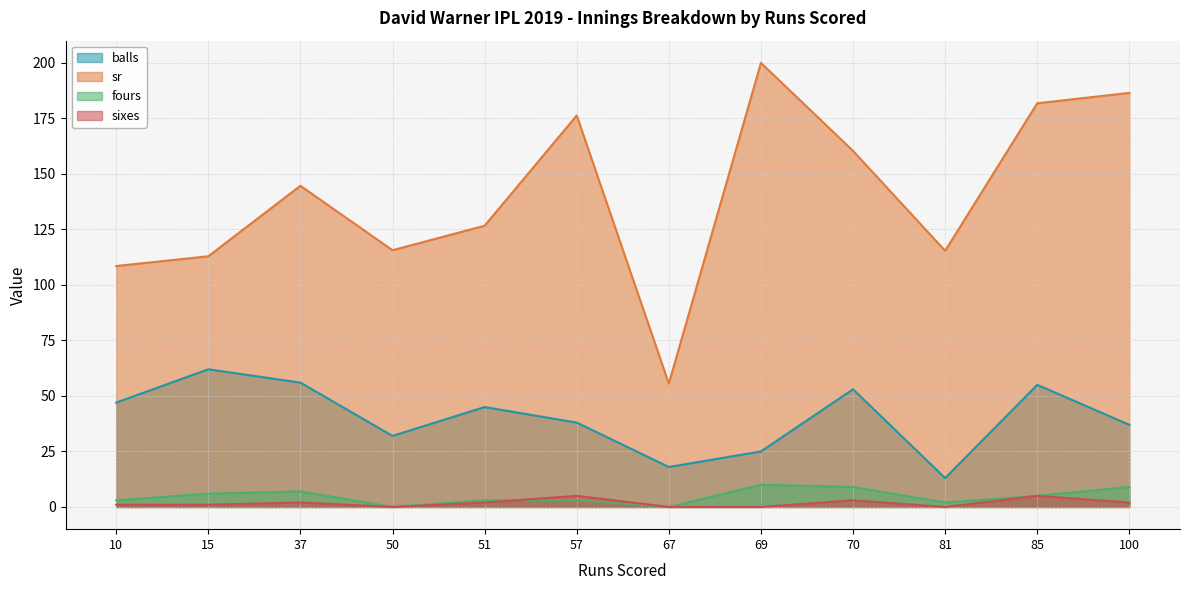

What is the sum of all sixes values?

21.0